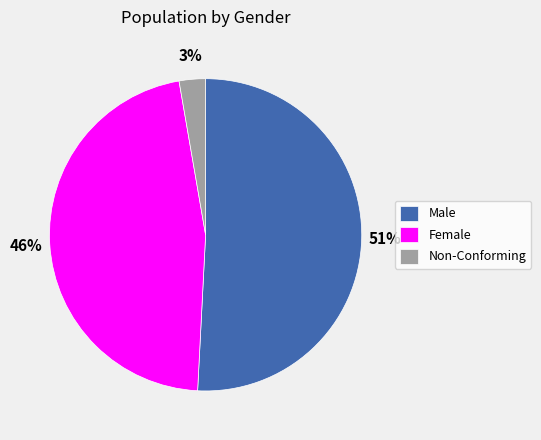

Does Male represent more than half of the total?

Yes